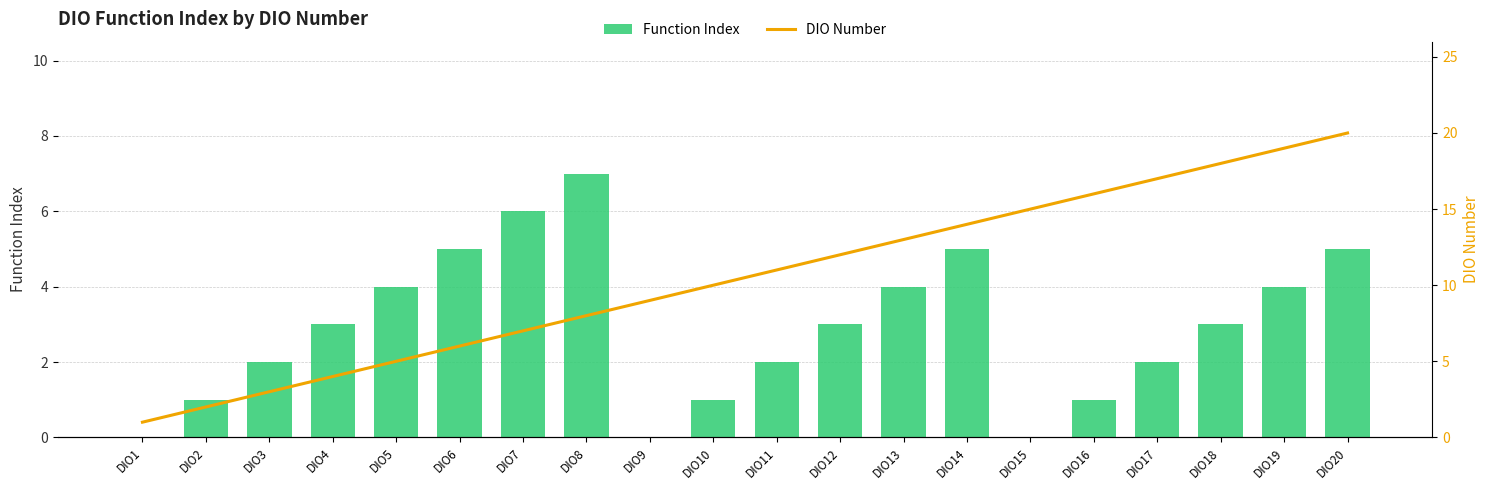

The Function Index series shows 5 at DIO18. True or false?

False